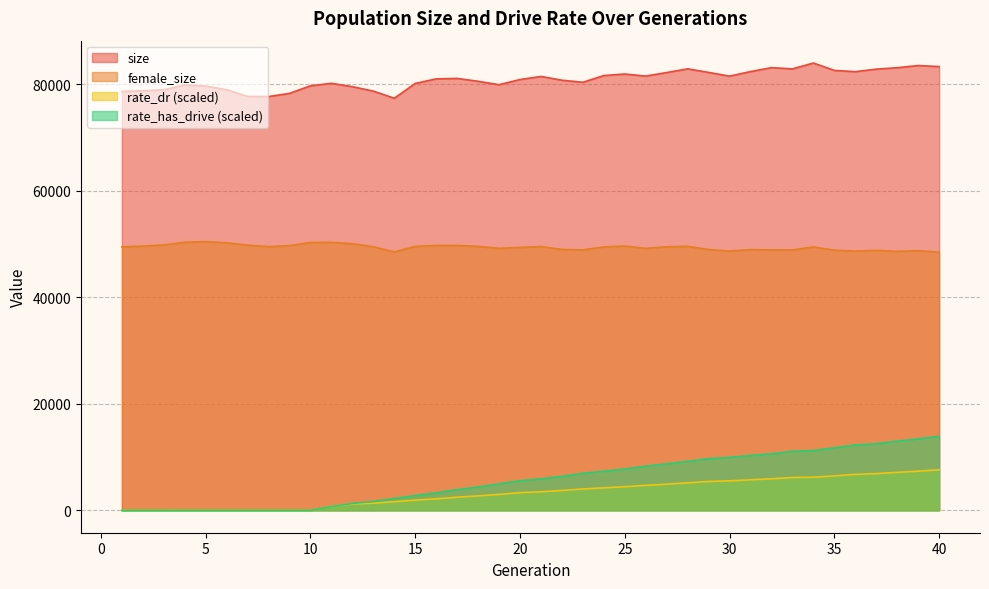

Does the chart display data point markers on the line(s)?

No